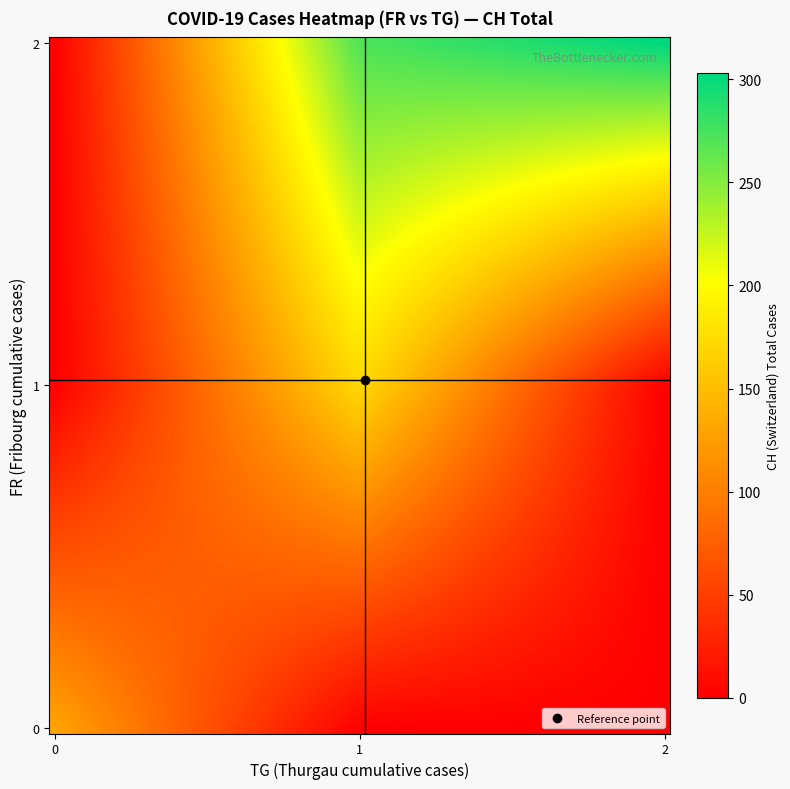

Which series has the largest range (max minus min)?

CH_vals